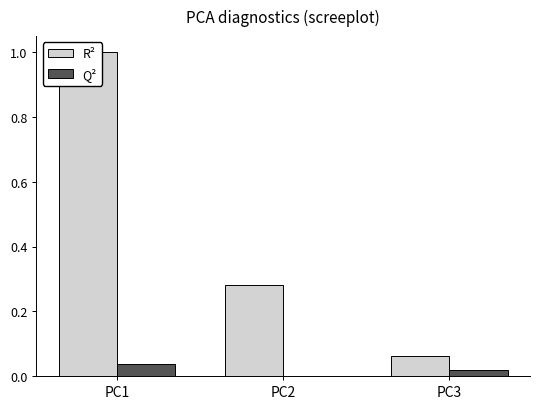

Which series has the largest range (max minus min)?

R²